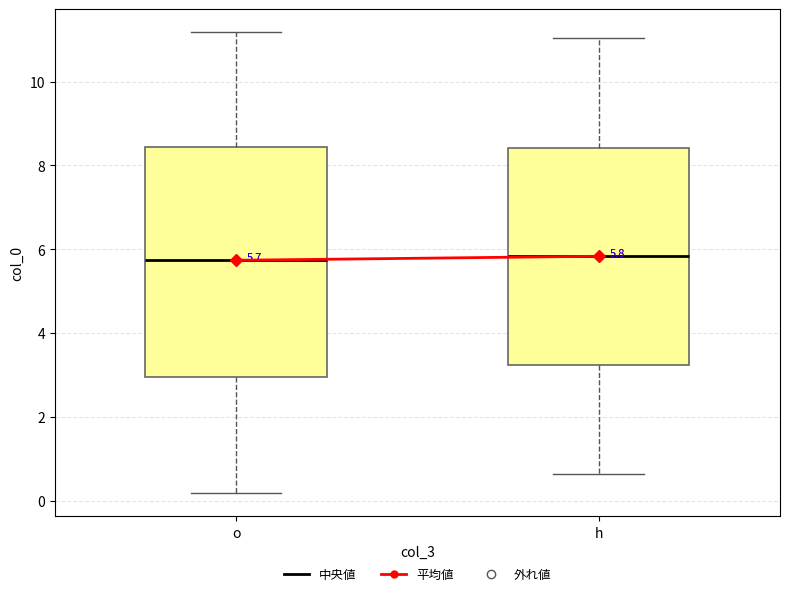

Which box is the tallest, from its lower edge to its upper edge?

o